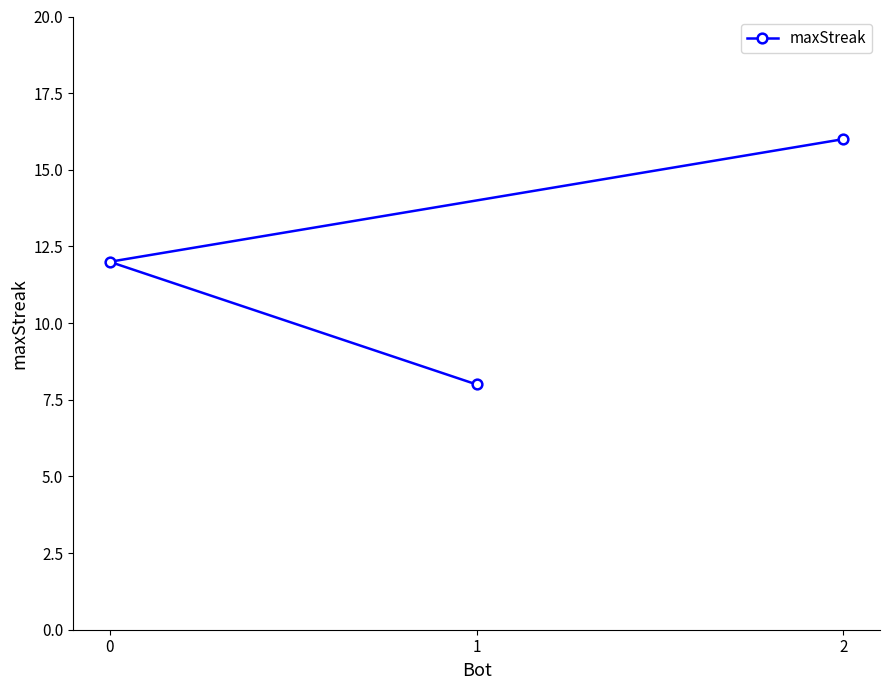

What is the difference between the maximum and minimum values?

8